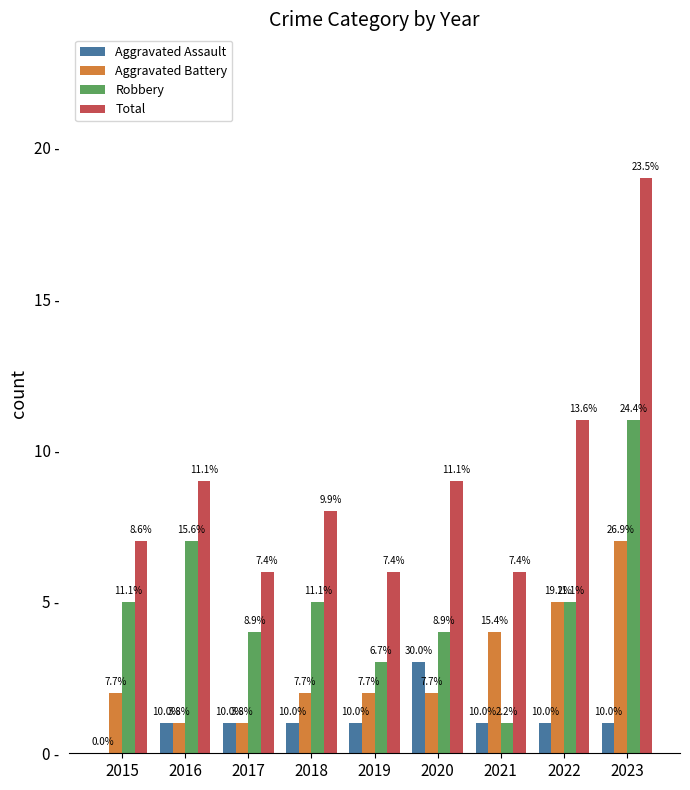

What are all the series names shown in the legend?

Aggravated Assault, Aggravated Battery, Robbery, Total